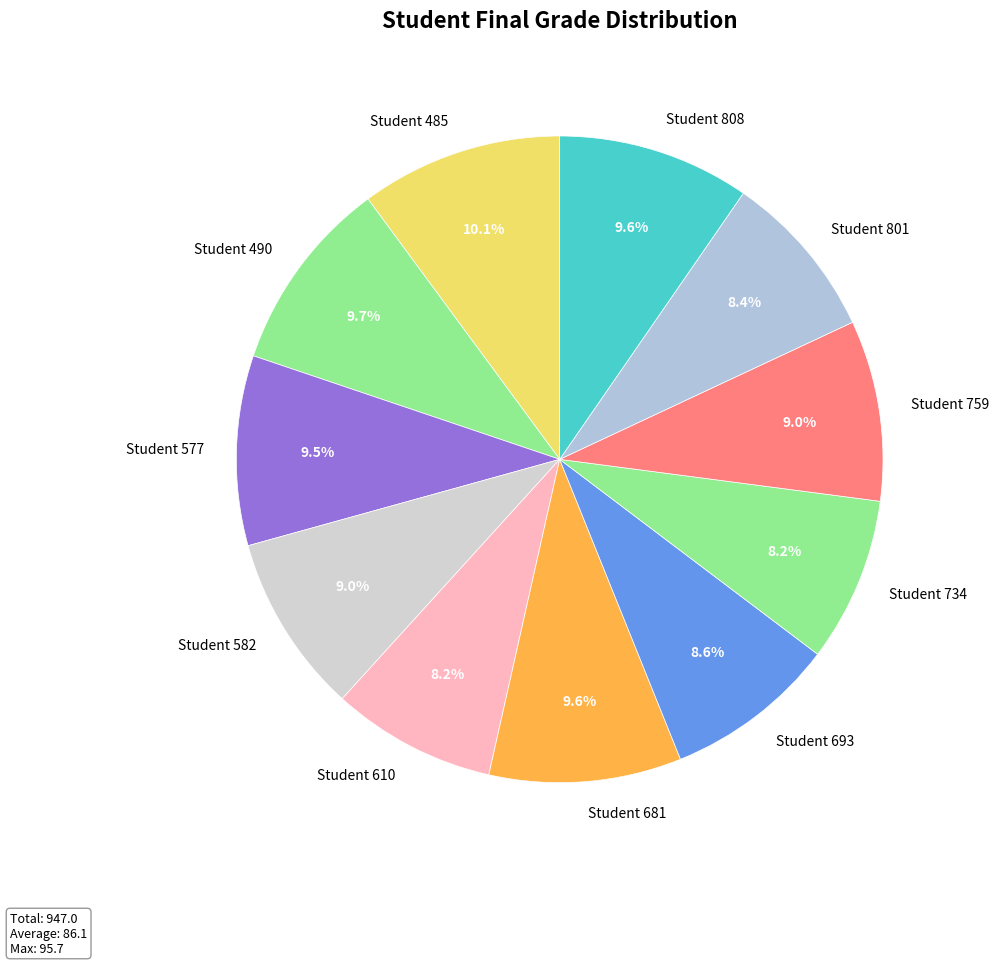

To the nearest percent, what is the average slice percentage?

9%